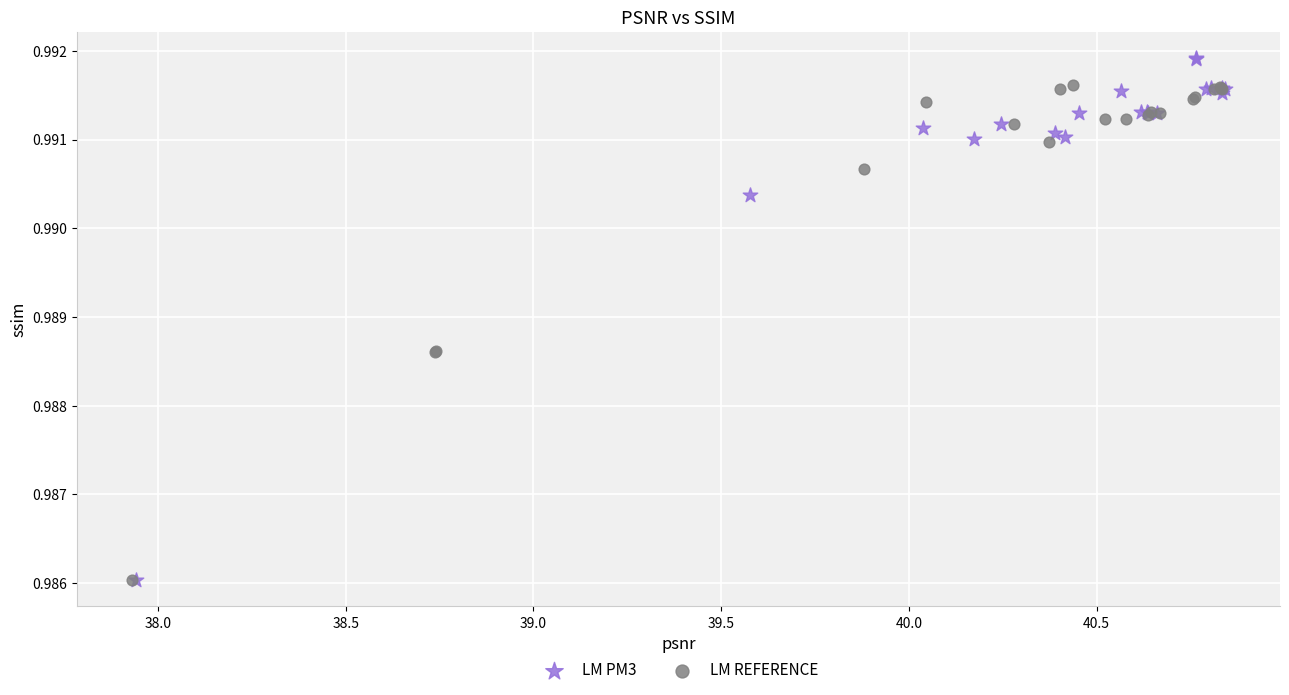

Which series contains the highest Y value?

LM PM3